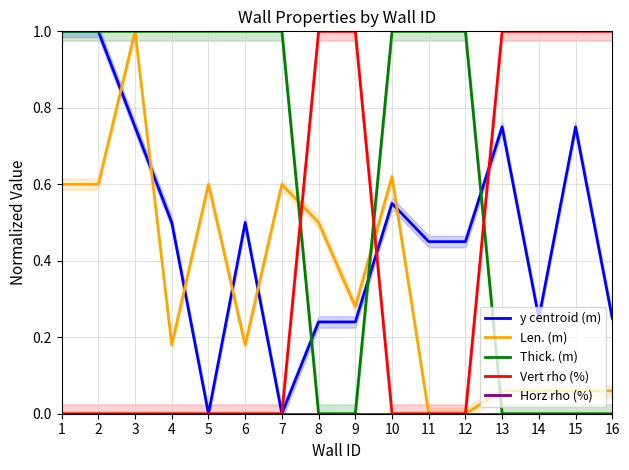

At 11, list the series in order from largest to smallest.

Thick. (m), y centroid (m), Len. (m), Vert rho (%), Horz rho (%)